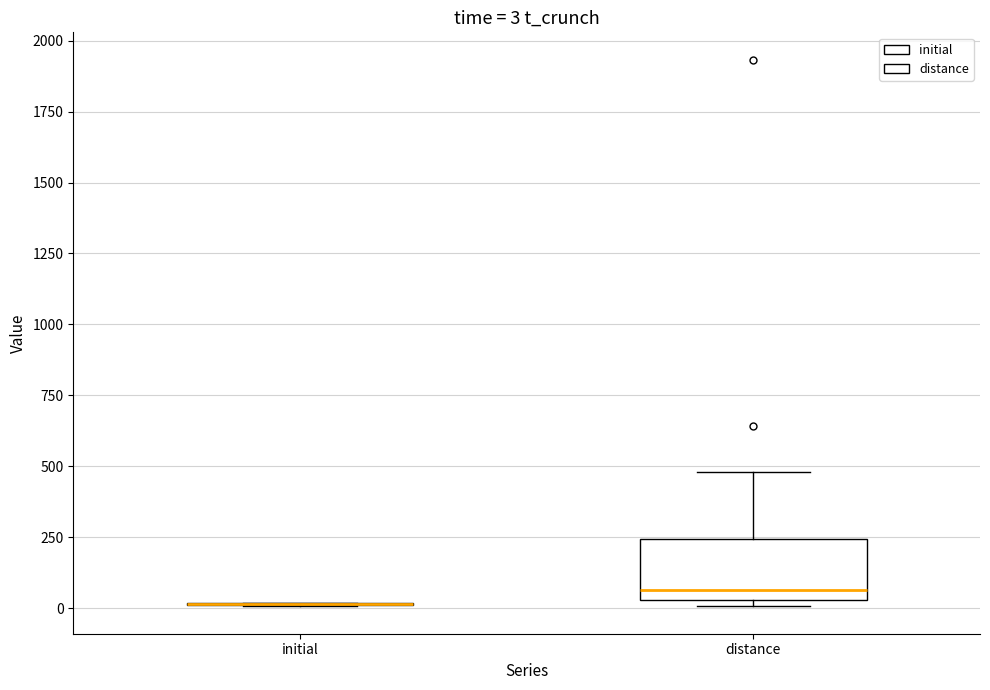

Comparing the boxes themselves (not the whiskers), which one is the tallest?

distance